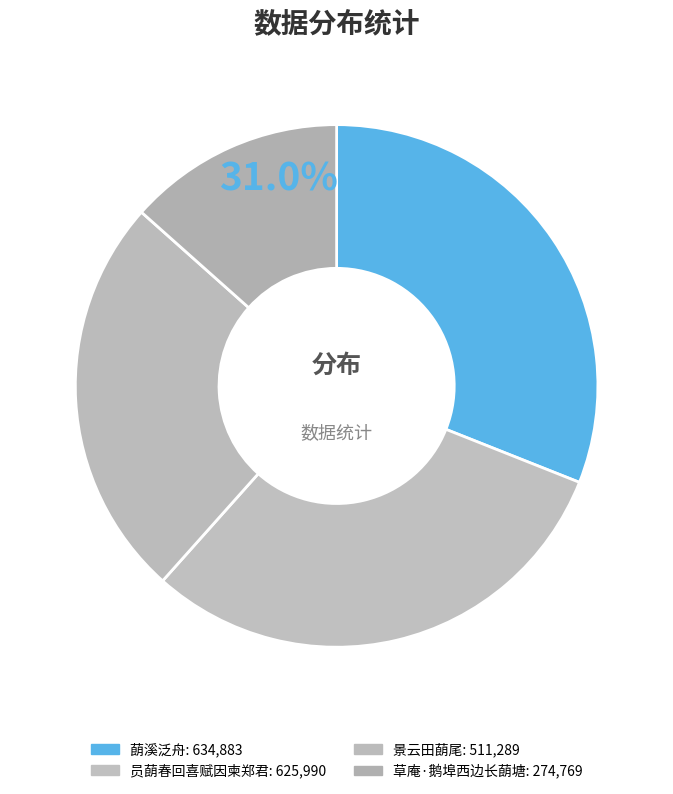

Is there a majority slice in this chart?

No